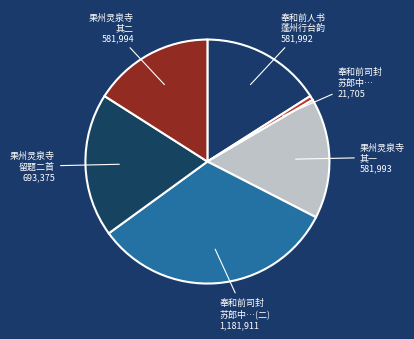

Is the sum of 果州灵泉寺 留题二首 and 奉和前人书 蓬州行台韵 greater than half?

No